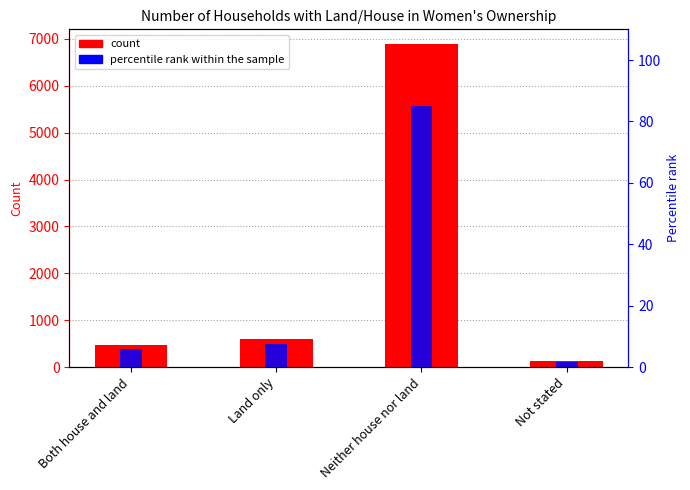

Which category has the highest value across all series?

Neither house nor land